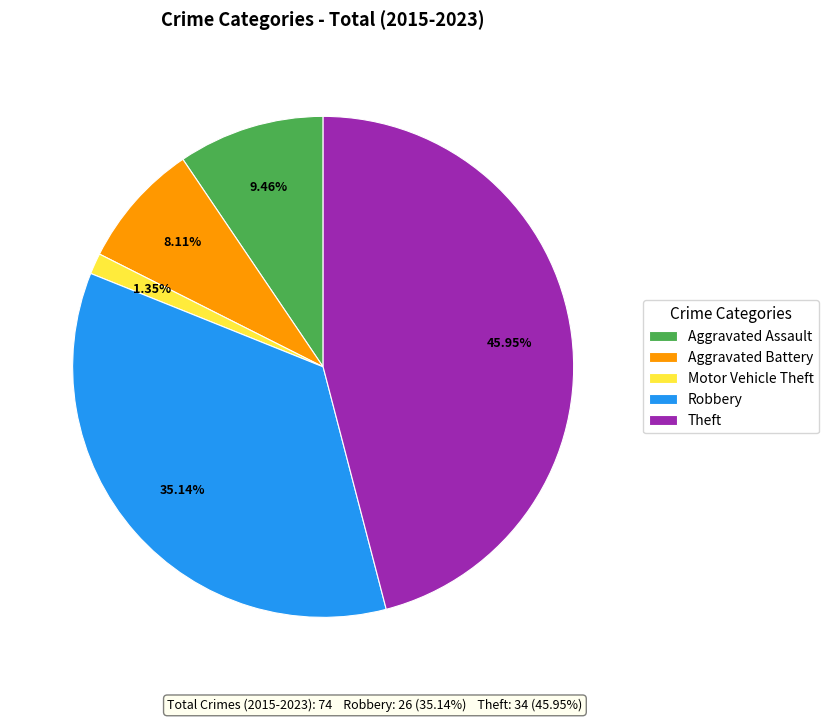

Rank the categories by value from highest to lowest.

Theft, Robbery, Aggravated Assault, Aggravated Battery, Motor Vehicle Theft